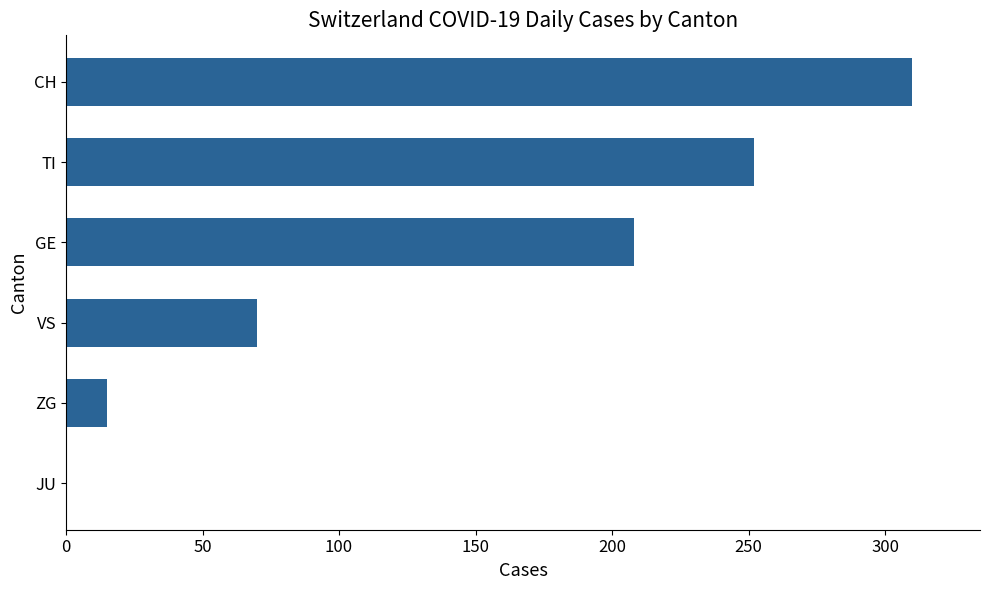

How many values are above zero?

5